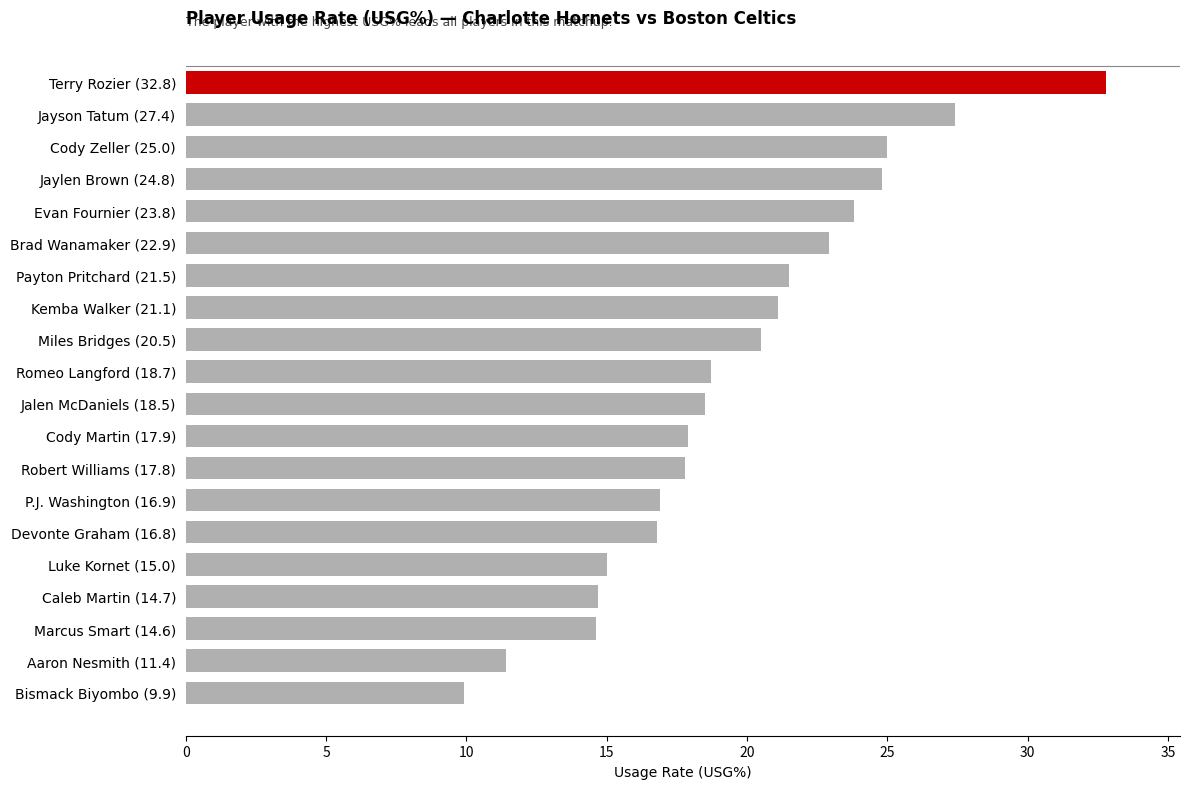

What is the value of the 1st bar from the top?

32.8